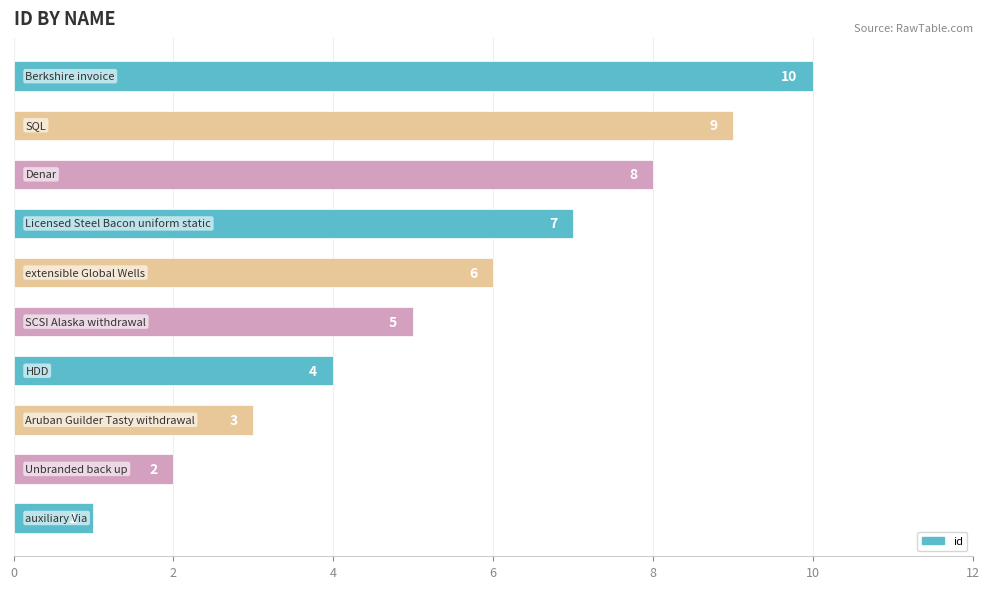

What is the difference between the second highest and second lowest values?

7